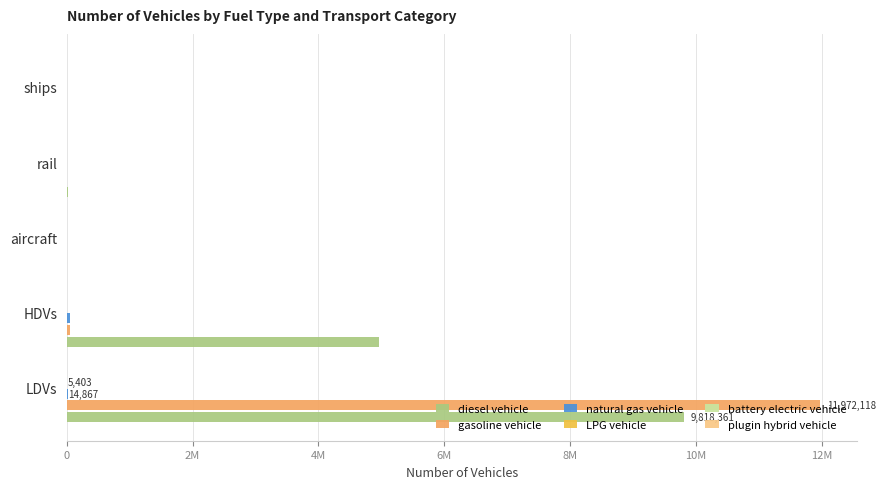

What is the difference between the maximum and minimum values in the natural gas vehicle series?

43170.0